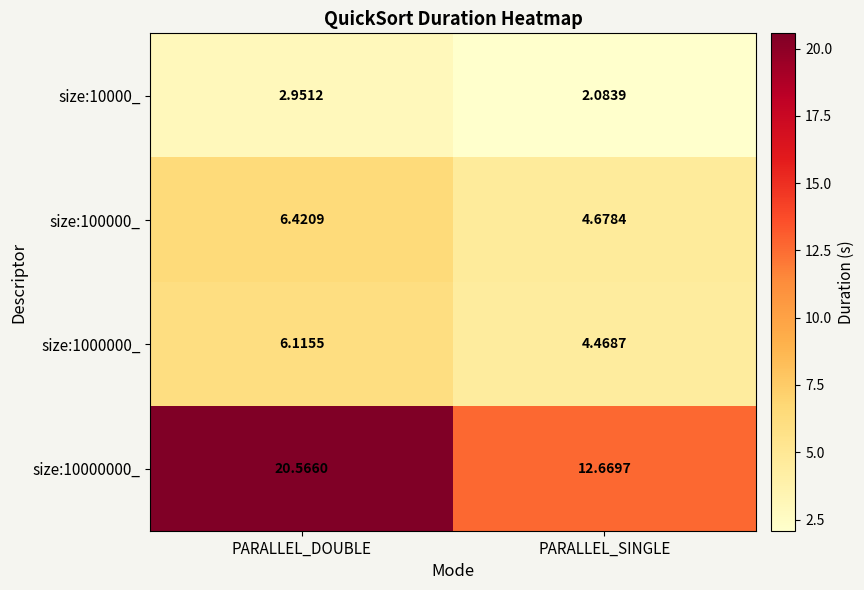

List the labels in order of size:10000_ value, smallest first.

PARALLEL_SINGLE, PARALLEL_DOUBLE